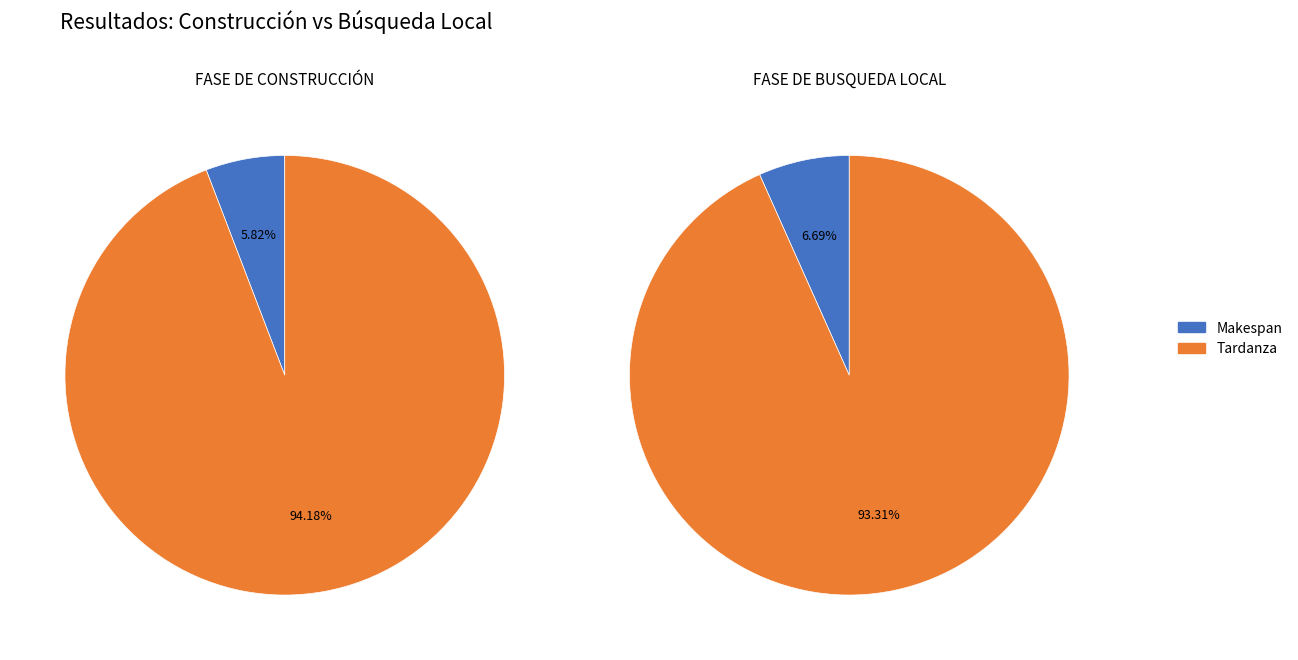

Which slice is the smallest?

Makespan